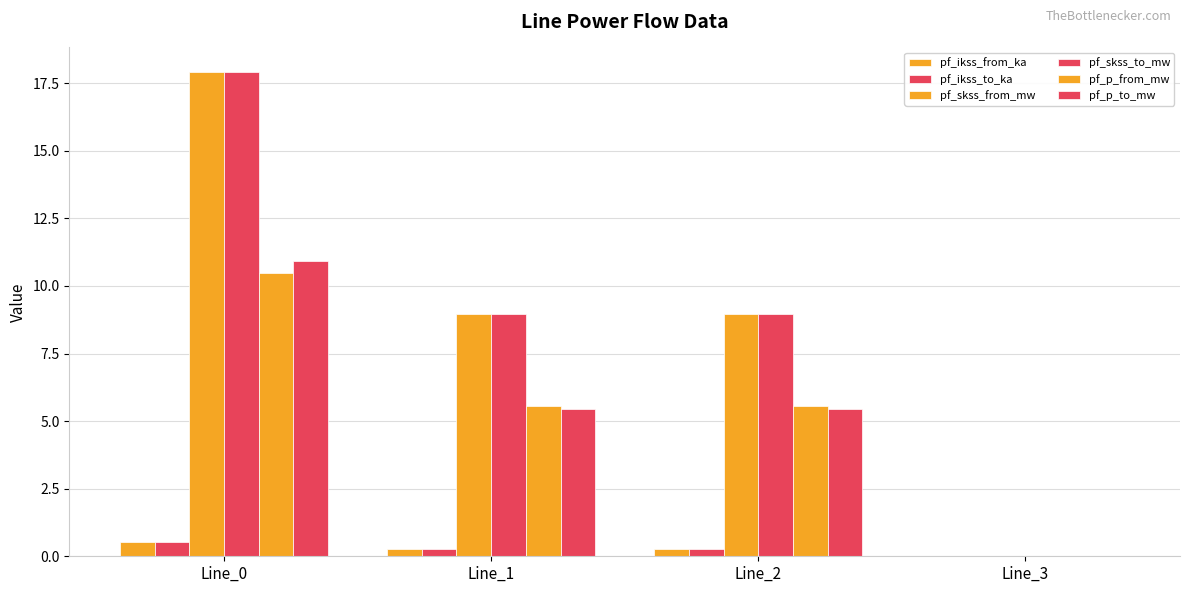

Are the bars grouped side by side (vs. stacked)?

Yes